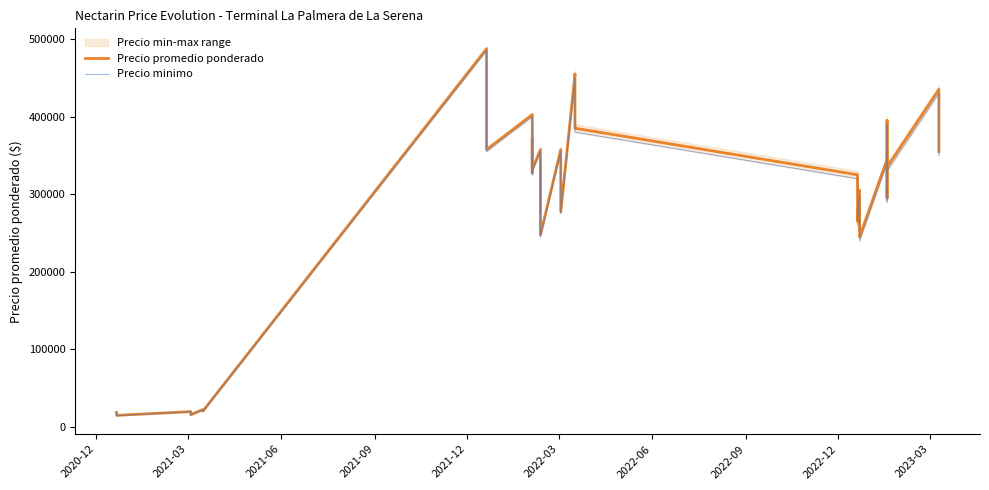

Reading right to left, transcribe all the data shown in this chart.

Precio promedio ponderado: 355000	405000	435000	335000	395000	295000	345000	245000	305000	265000	325000	385000	425000	455000	277500	327500	357500	247500	297500	337500	277500	327500	327500	357500	331786	372500	327500	355000	402500	357500	437500	487500	20500	22500	15750	17750	19750	14955	16750	18750
Precio minimo: 350000	400000	430000	330000	390000	290000	340000	240000	300000	260000	320000	380000	420000	450000	275000	325000	355000	245000	295000	335000	275000	325000	325000	355000	330000	370000	325000	350000	400000	355000	435000	485000	20000	22000	15500	17500	19500	14500	16500	18500